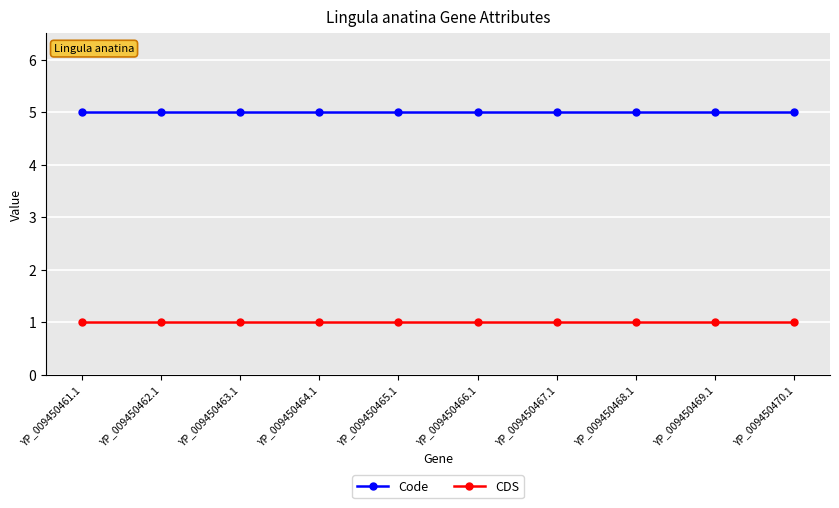

What position from the left is YP_009450463.1?

3